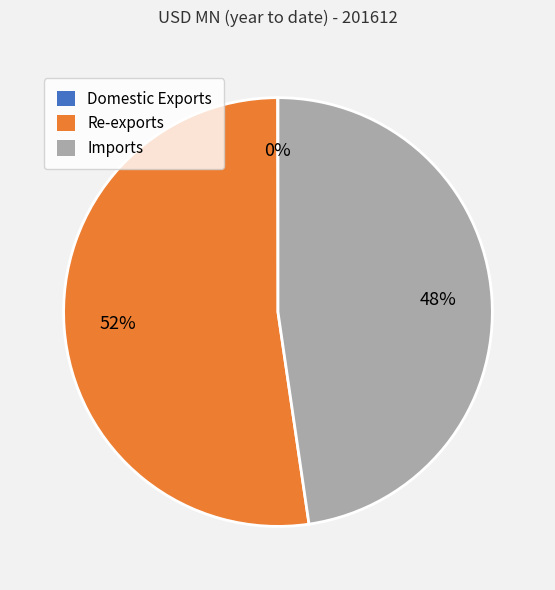

To the nearest percent, what is the average slice percentage?

33%